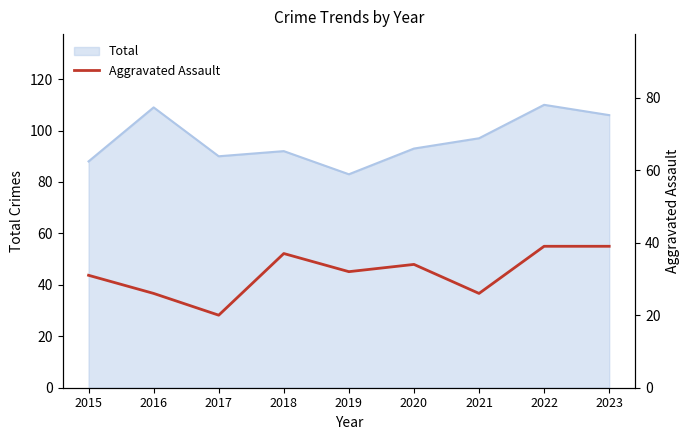

Is it true that the value at 2023 is 39?

True